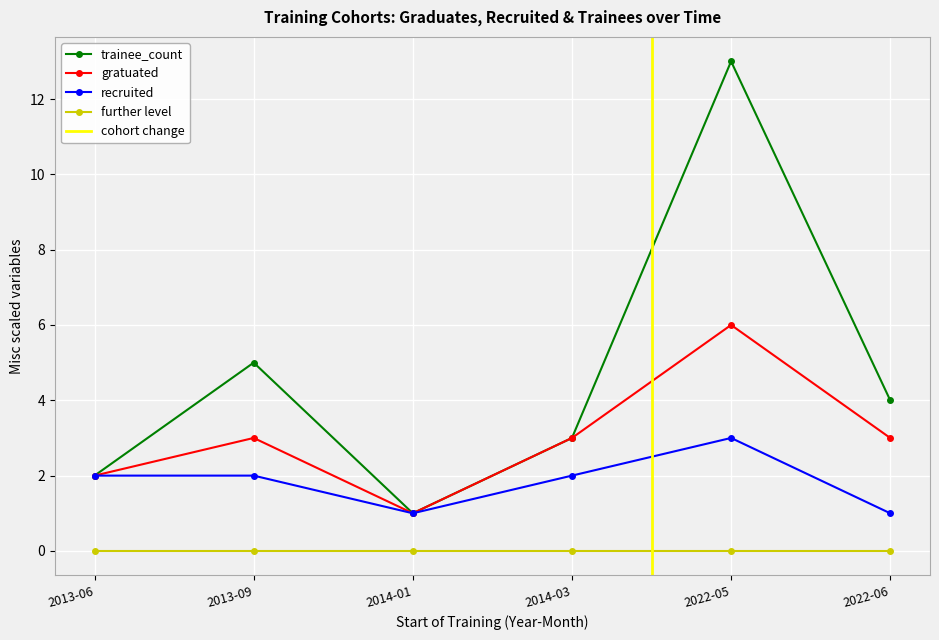

At which category is the sum across all series the highest?

2022-05